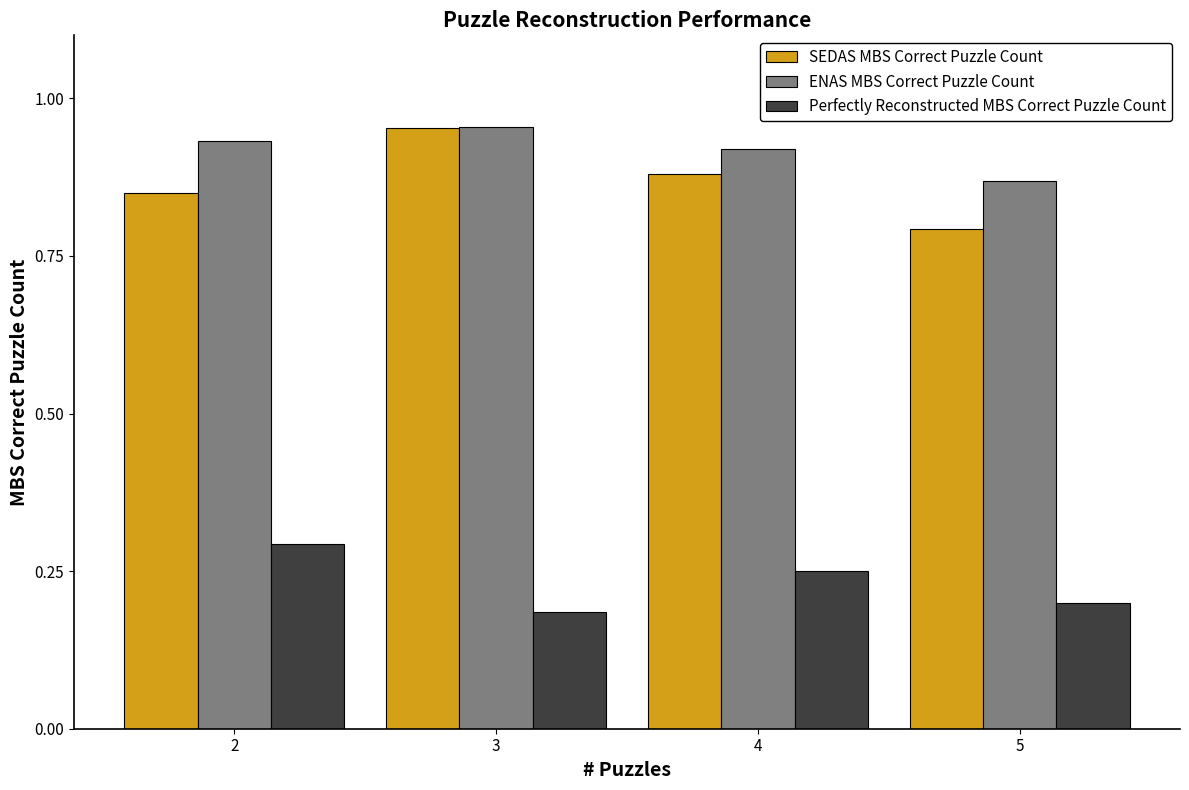

What is the difference between the highest and lowest values at 5?

0.7